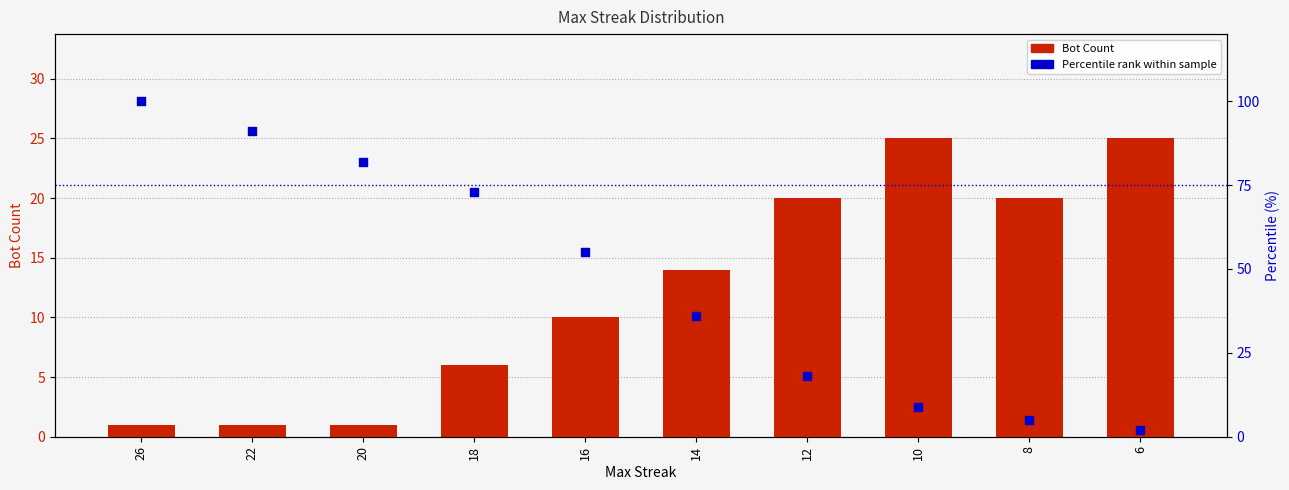

What is the total value across all series at 12?

38